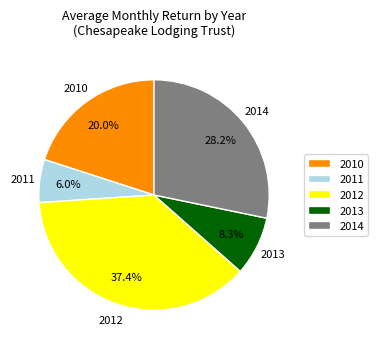

Is the sum of 2010 and 2012 greater than half?

Yes